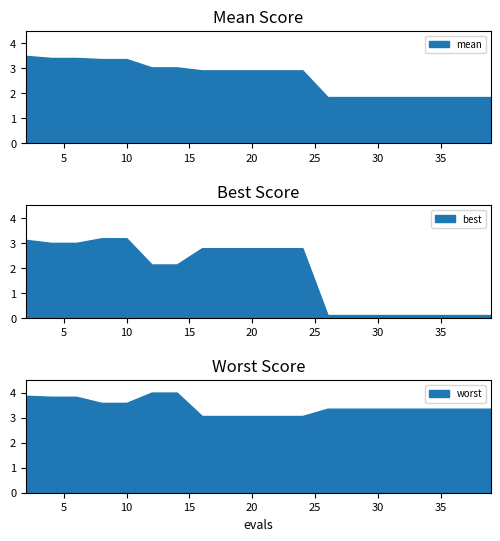

How many values in the mean series exceed 2?

12